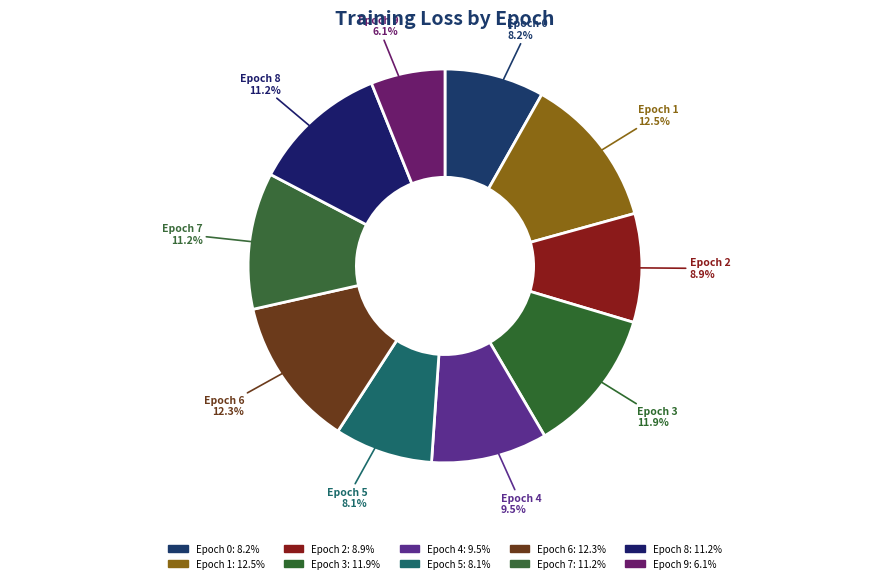

Which category has the smallest portion of the pie?

Epoch 9